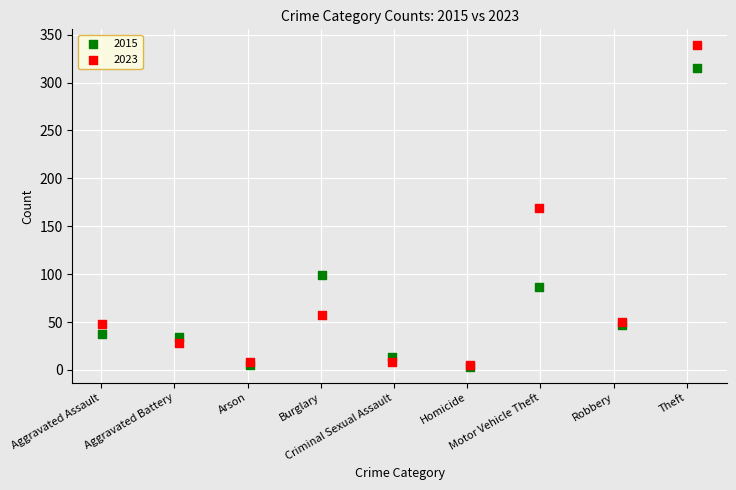

In the 2015 series, what Y value is closest to 159?

99.4